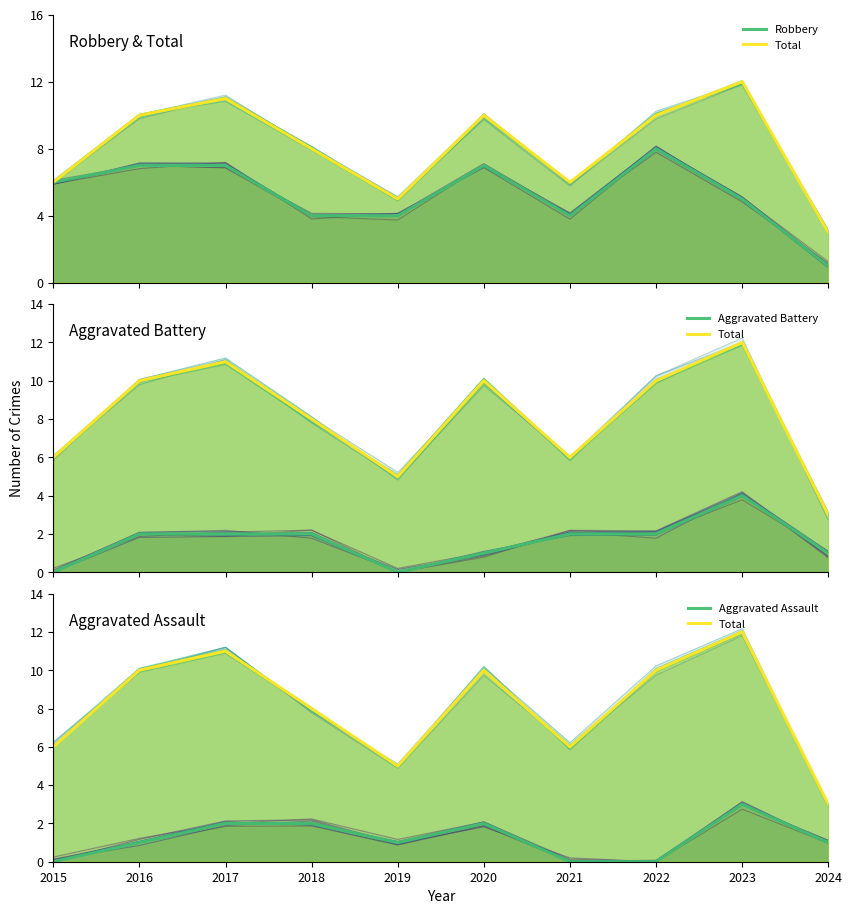

True or false: Total and Aggravated Assault cross at least once.

False